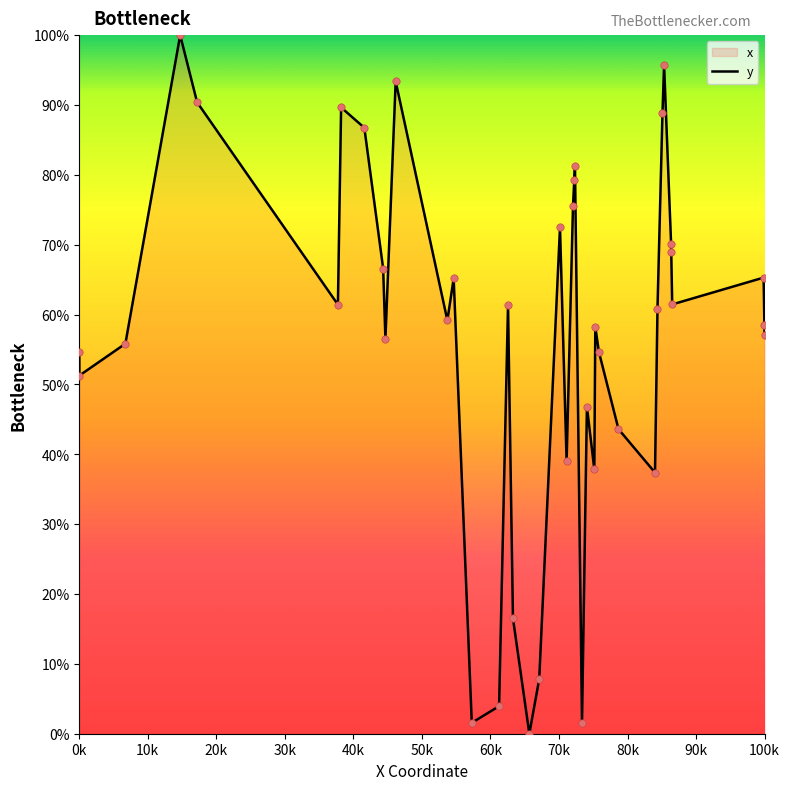

What is the maximum value shown in the chart?

100.0